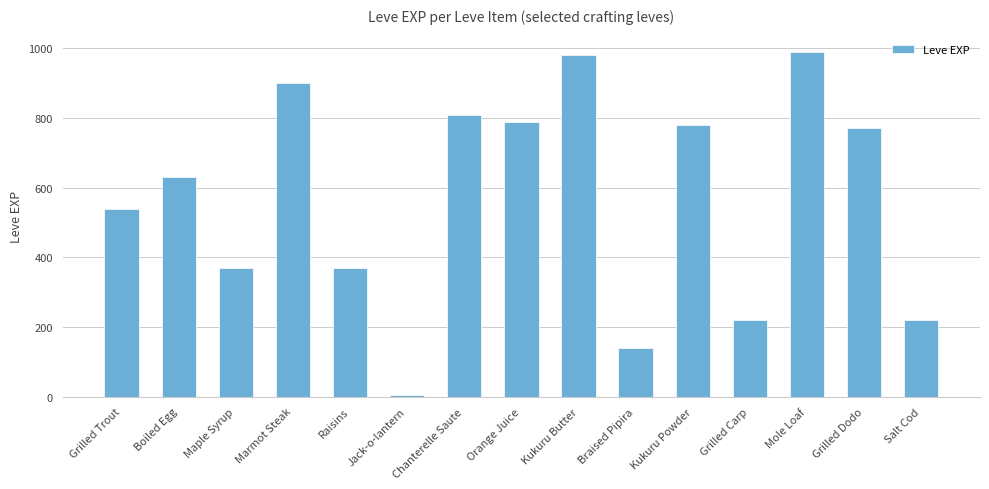

The chart shows a value of 630 at Boiled Egg. True or false?

True